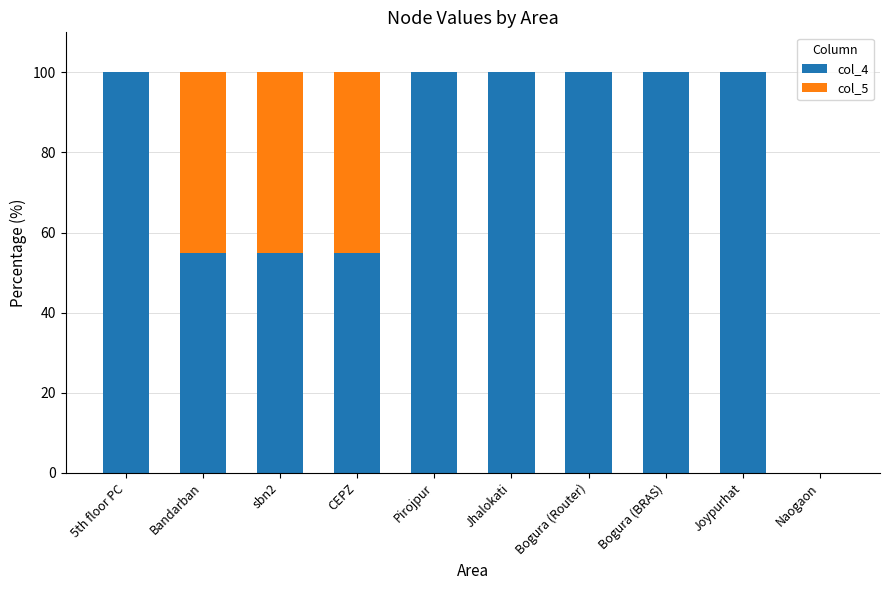

Reading left to right, transcribe the values for col_4.

5th floor PC=100.0	Bandarban=55.0	sbn2=55.0	CEPZ=55.0	Pirojpur=100.0	Jhalokati=100.0	Bogura (Router)=100.0	Bogura (BRAS)=100.0	Joypurhat=100.0	Naogaon=0.0